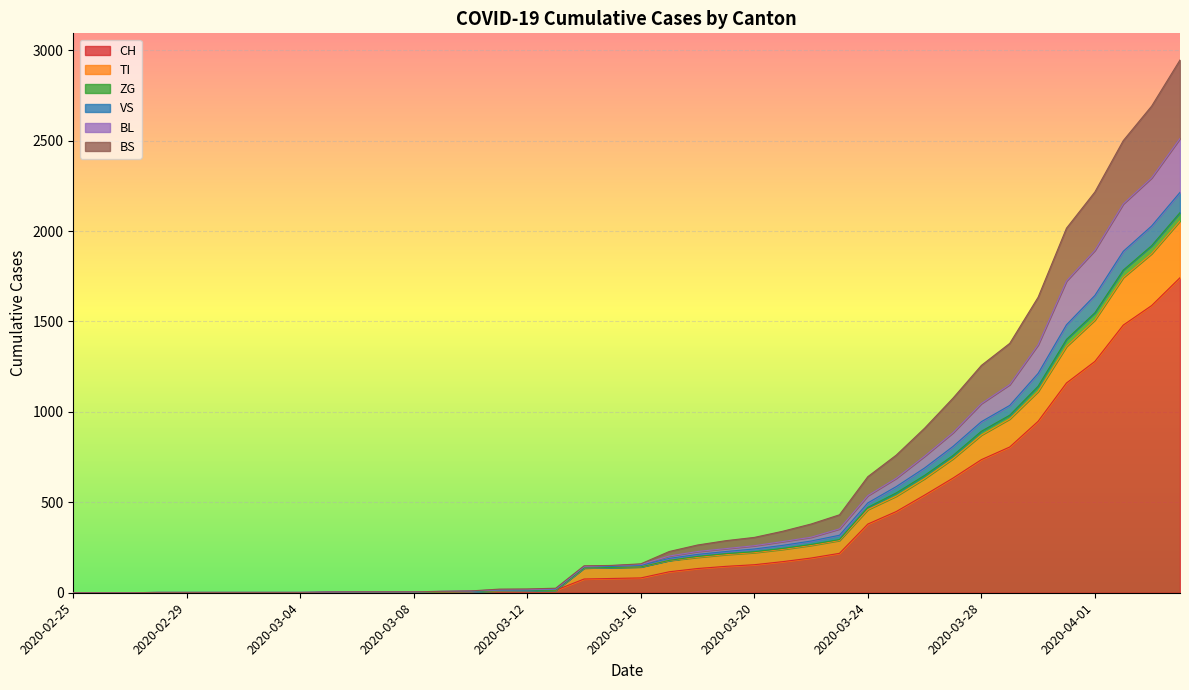

What is the maximum value for CH?

1742